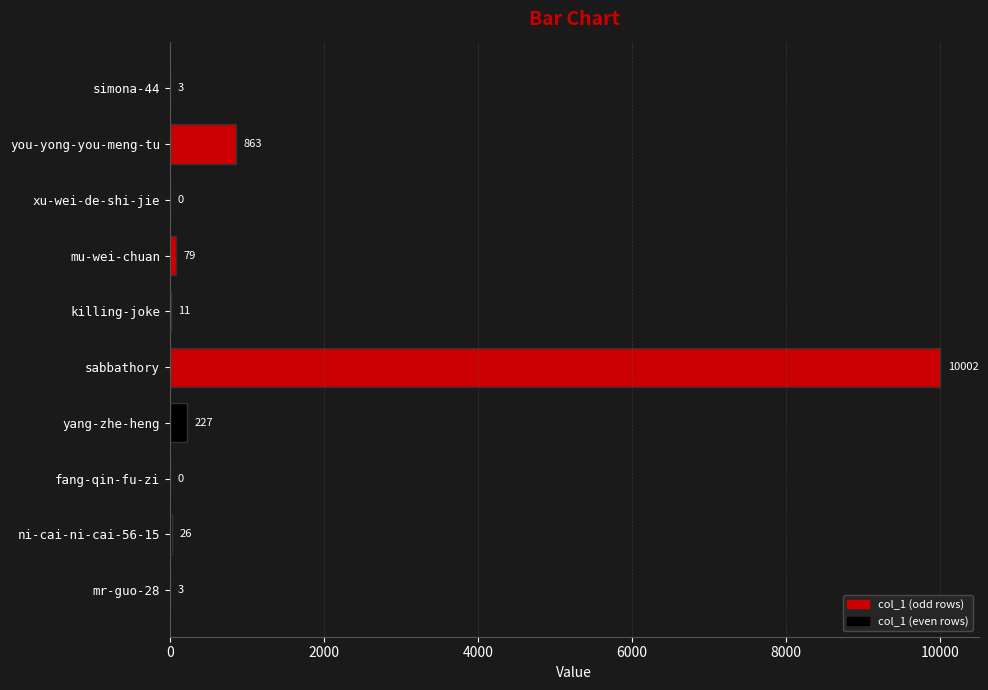

How many values are above zero?

8